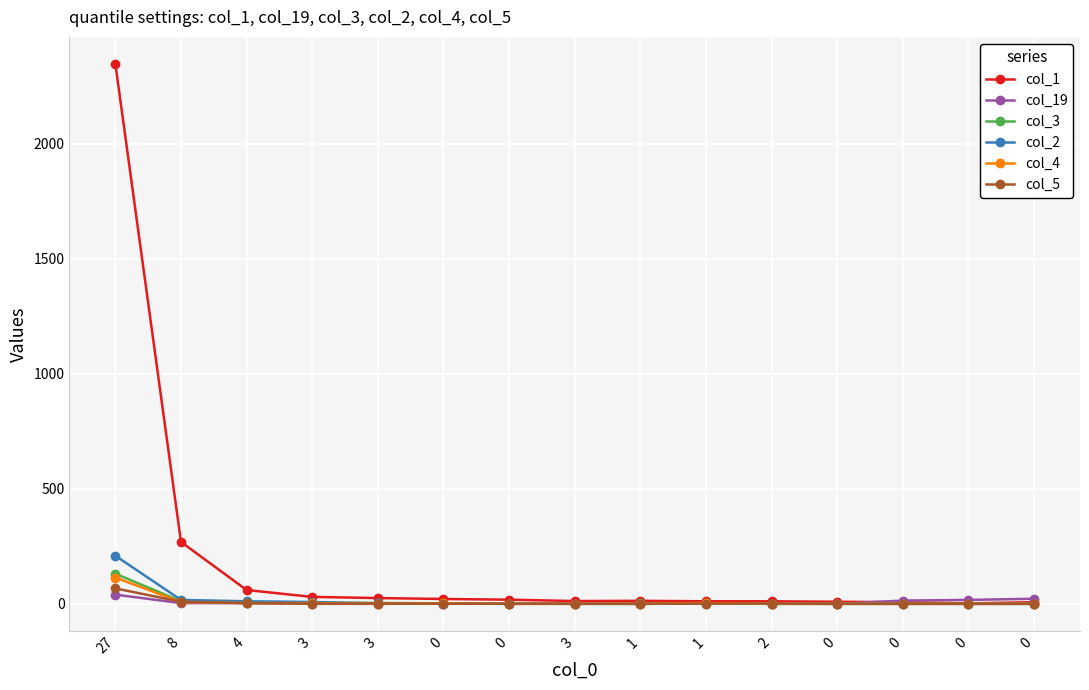

After their last crossing, which series has the higher values: col_5 or col_2?

col_2